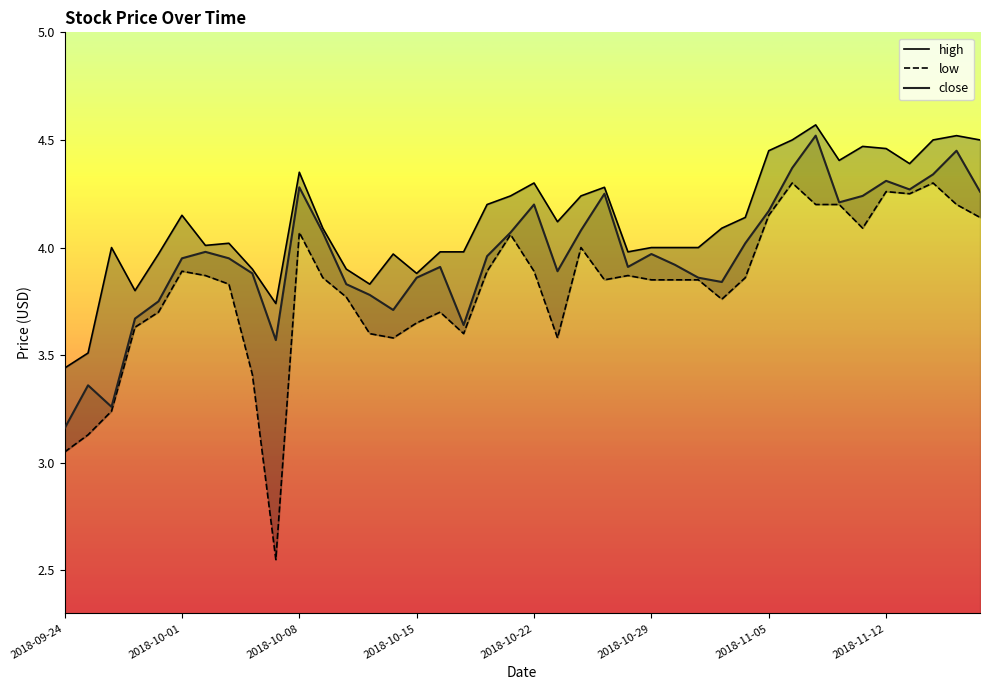

What is the difference between the close values at 2018-11-05 and 2018-10-17?

0.5